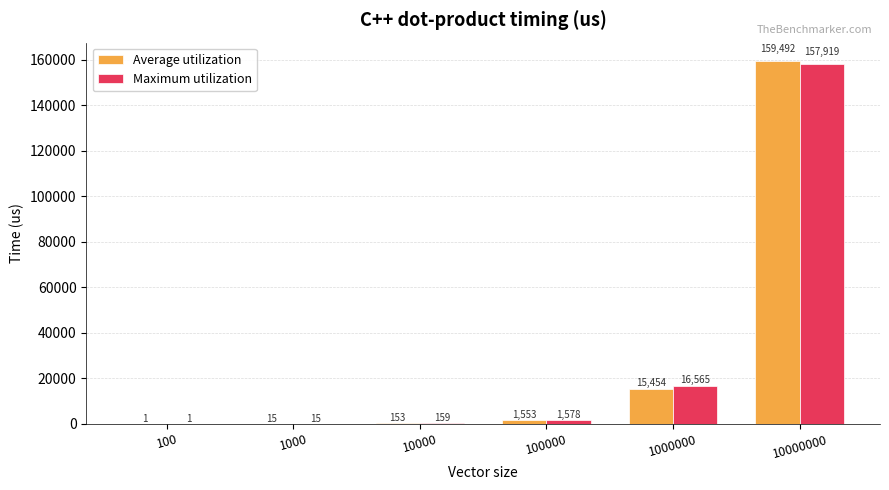

Reading left to right, list all the values displayed in this chart.

Average utilization: 1	15	153	1553	15454	159492
Maximum utilization: 1	15	159	1578	16565	157919